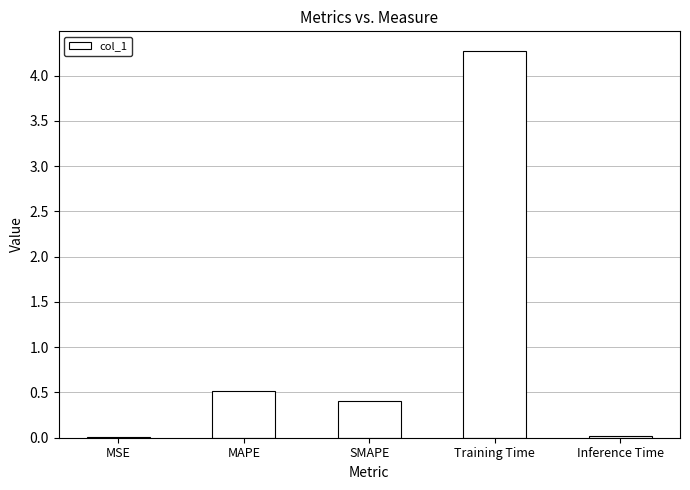

What is the sum of all values?

5.2